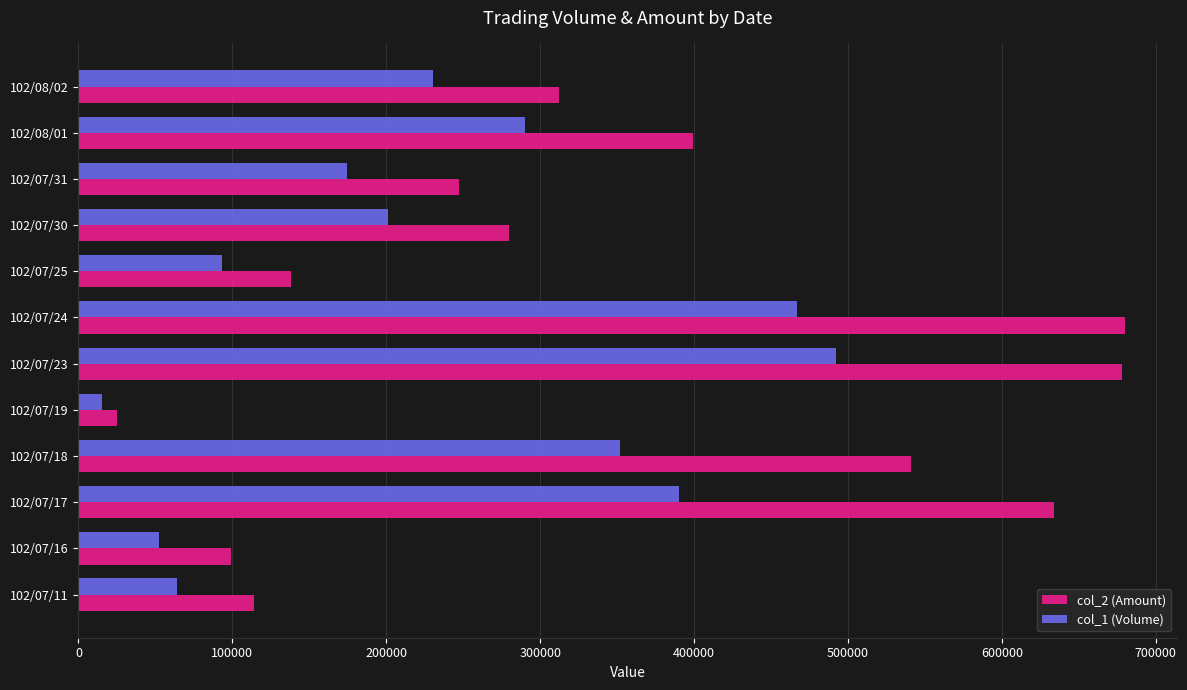

The value of col_1 (Volume) at 102/07/11 is 24774. True or false?

False